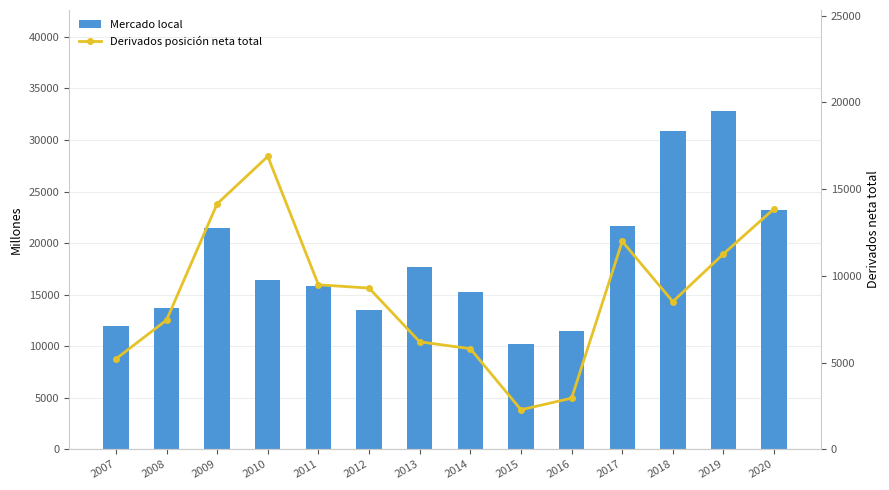

Is it true that Mercado local equals 33599 at 2017?

False